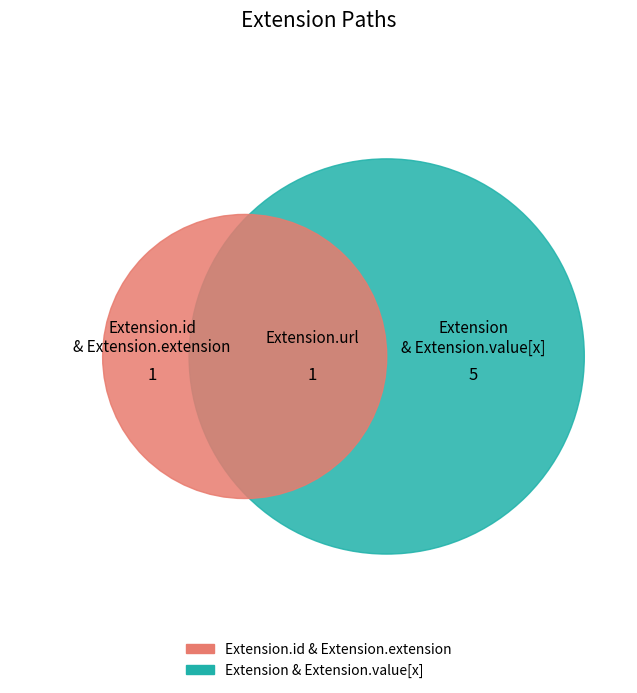

Which slice is the smallest?

Extension.extension